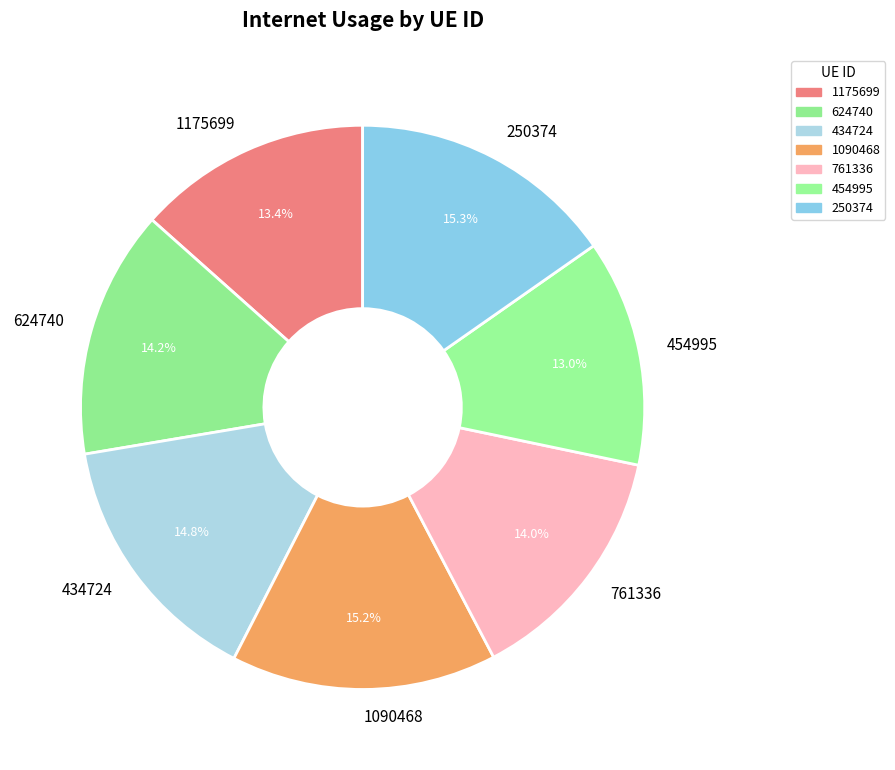

What is the total percentage of 250374 and 454995?

28.3%